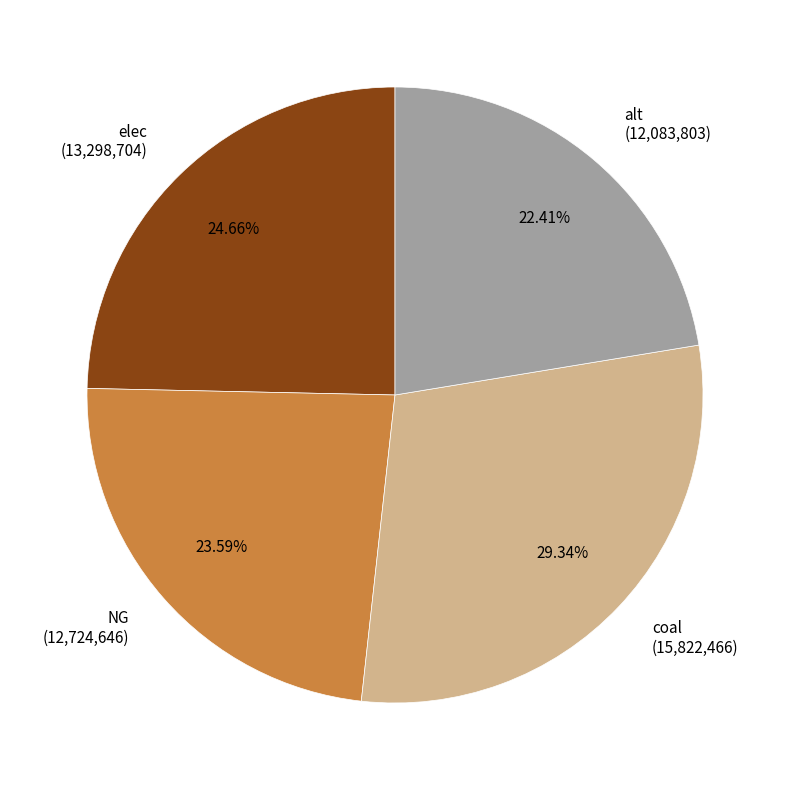

How many segments does this pie chart have?

4